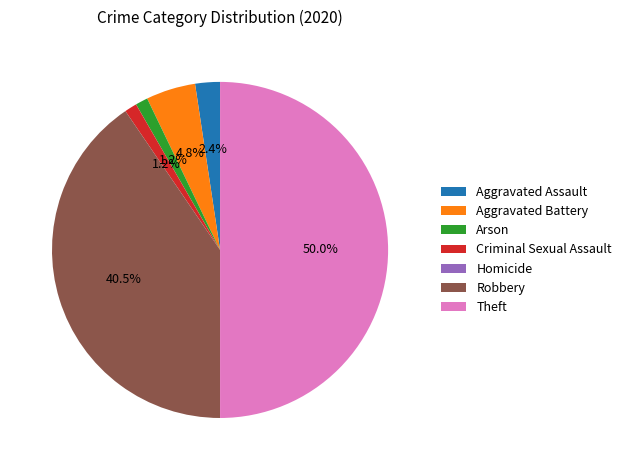

Does Robbery account for over 50% of the chart?

No